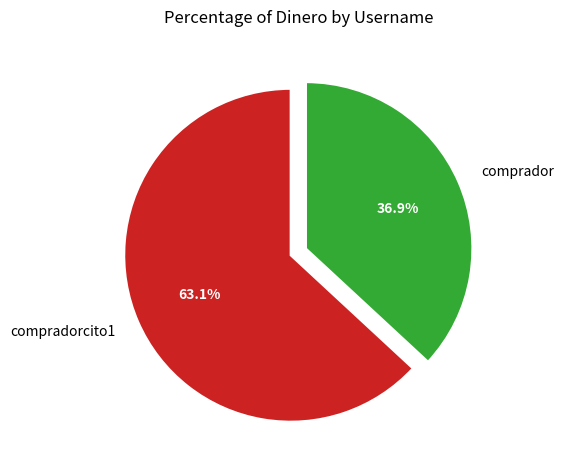

To the nearest percent, what is the difference between the largest and smallest slice percentages?

26%